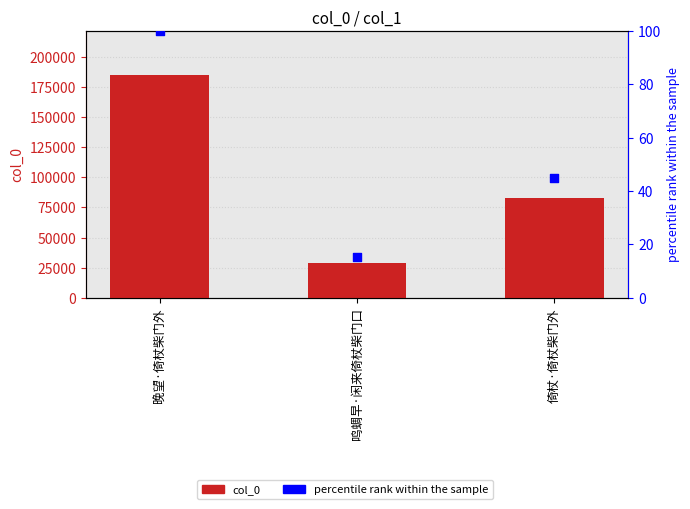

Which series has the largest total across all categories?

col_0